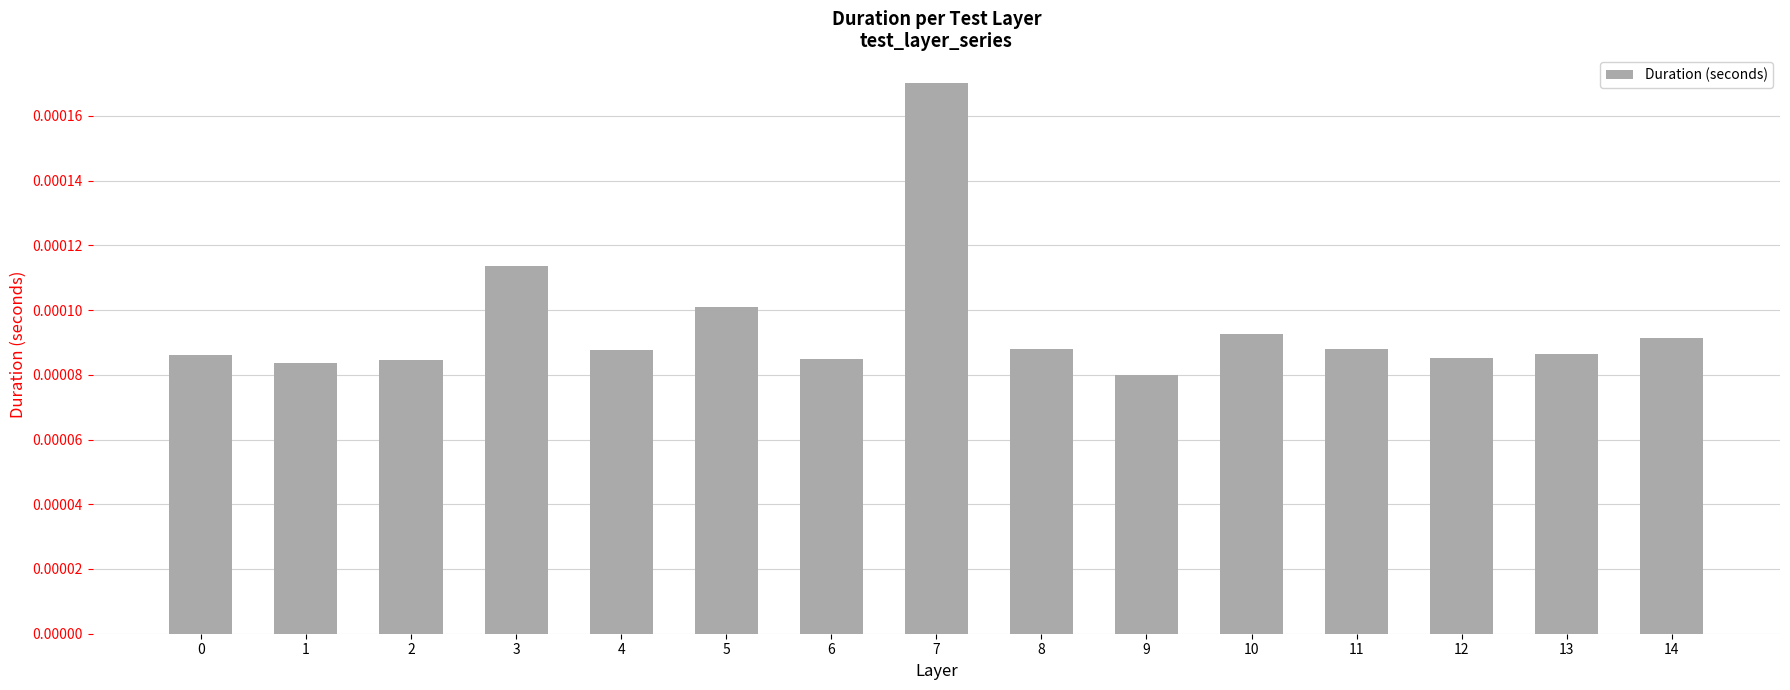

At which category does the chart reach its peak across all series?

7